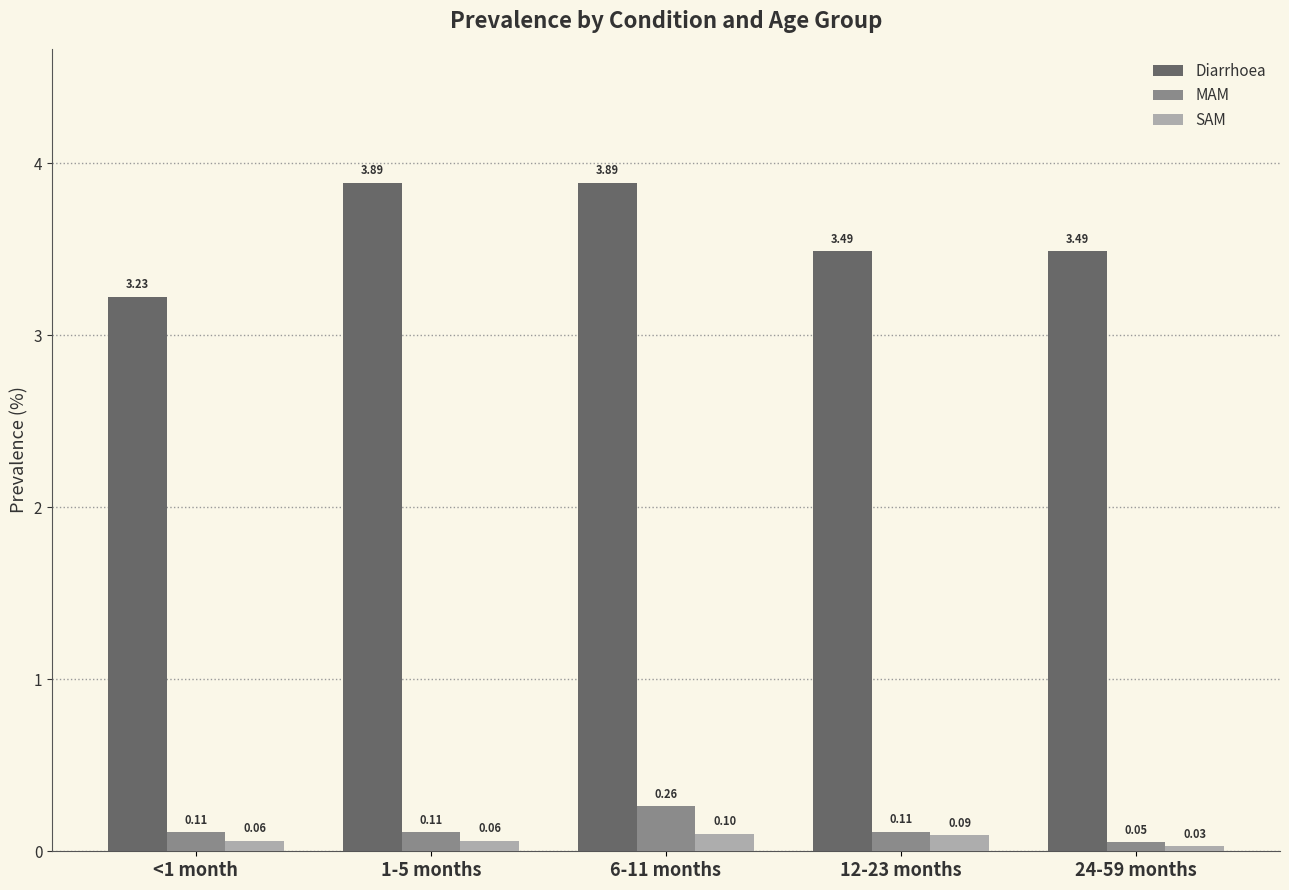

Does the chart contain stacked bars?

No